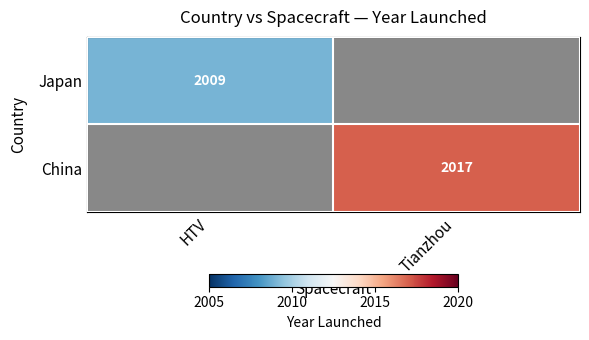

The value of China at Tianzhou is 3305. True or false?

False